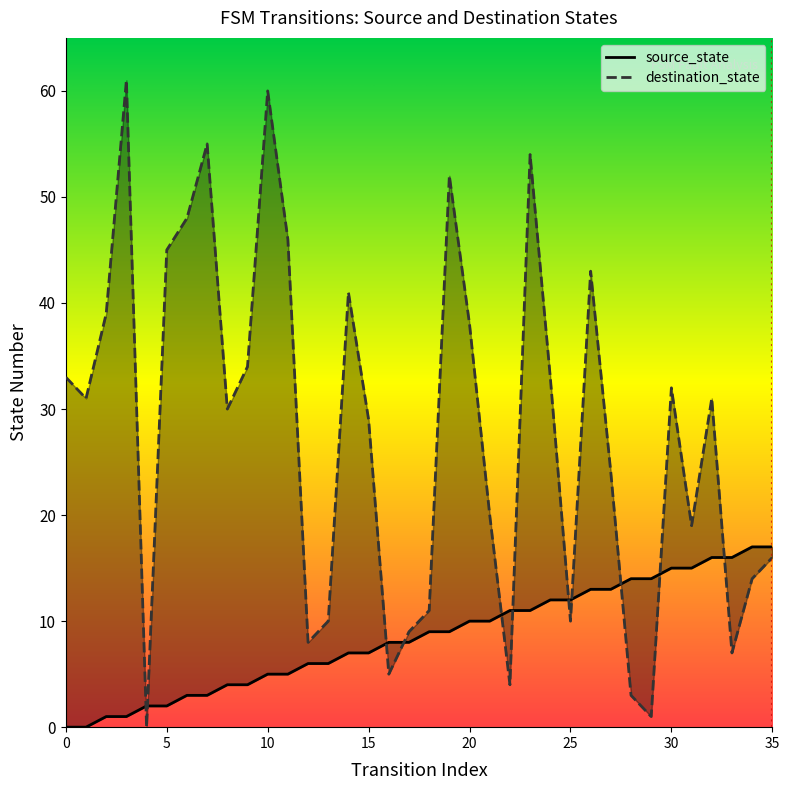

In destination_state, how many points are lower than both neighbors (excluding endpoints)?

10